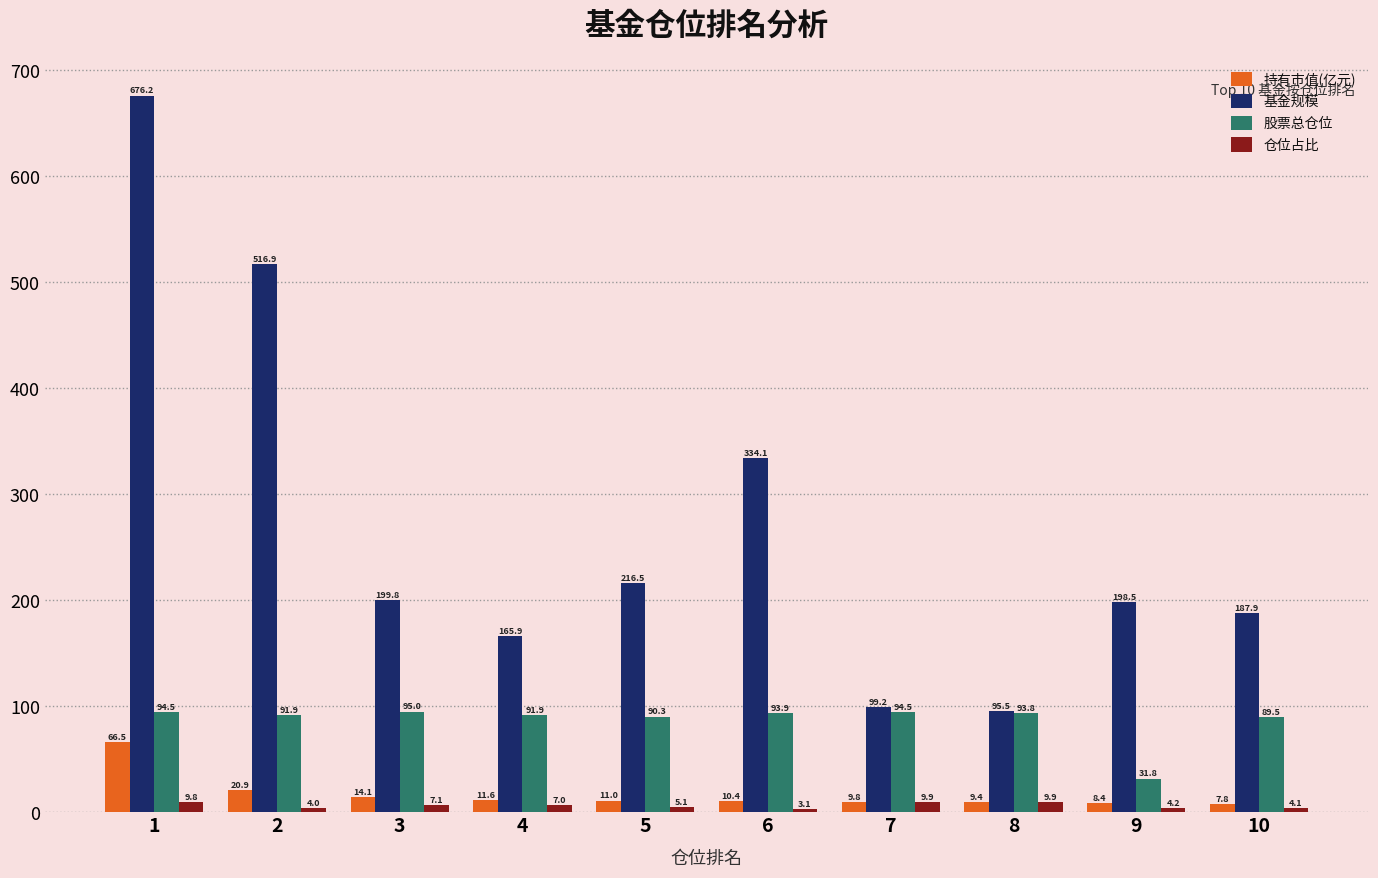

How many bars are there in each group?

4